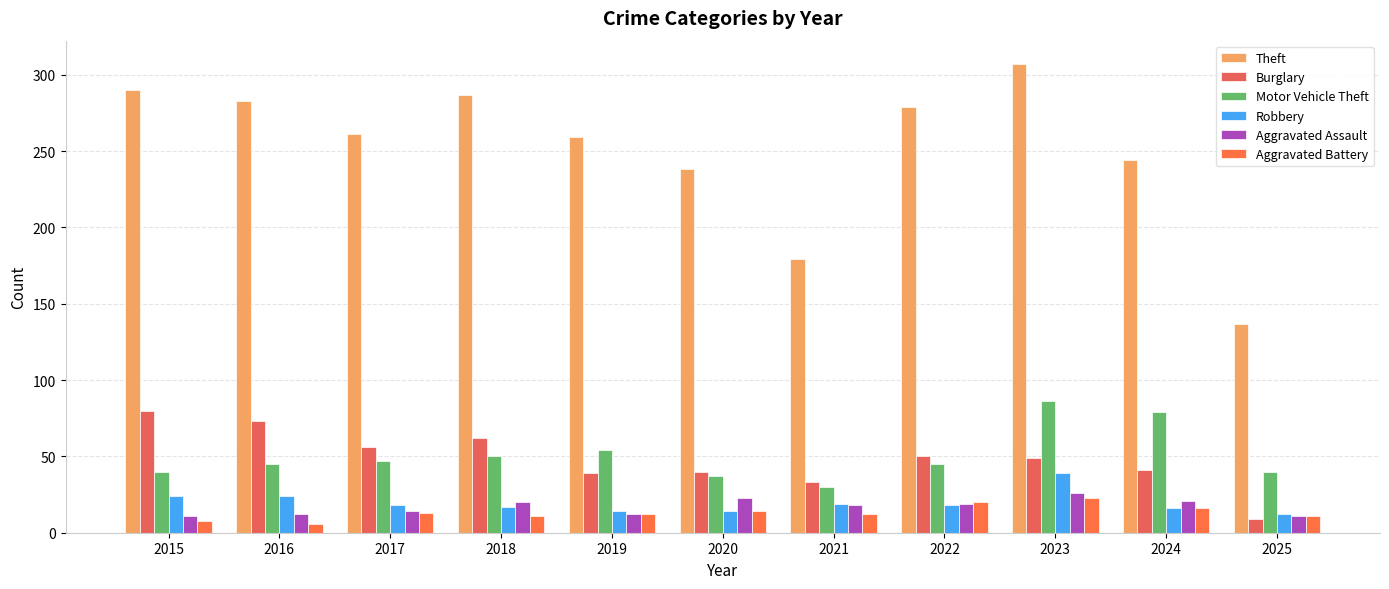

What are all the series names shown in the legend?

Theft, Burglary, Motor Vehicle Theft, Robbery, Aggravated Assault, Aggravated Battery